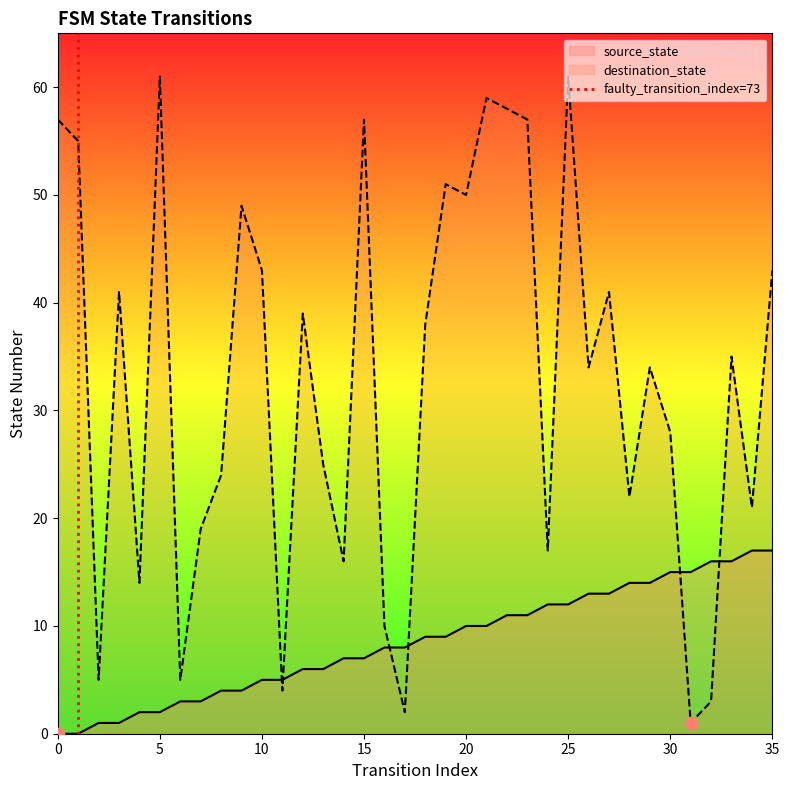

Between 0 and 5, which is larger?

5